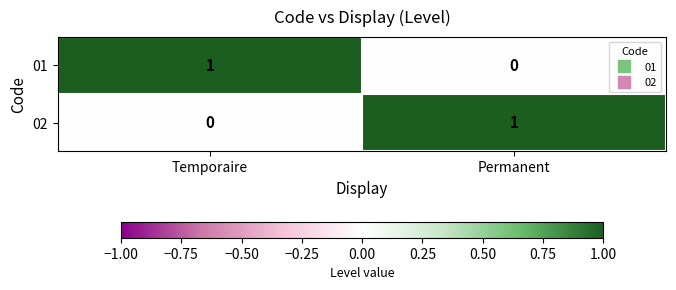

Reading left to right, what are all the values shown in this chart?

01: 1	0
02: 0	1